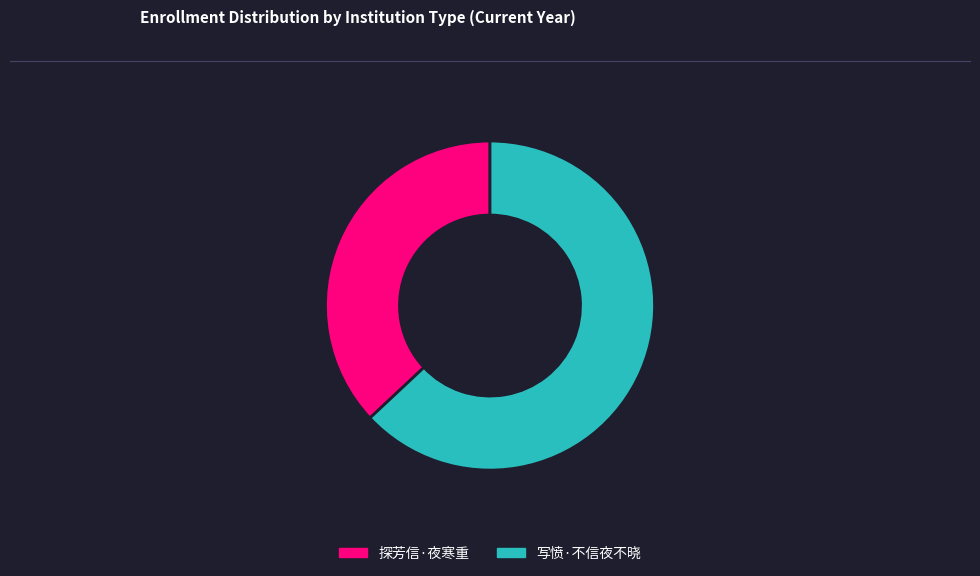

The 写愤·不信夜不晓 slice represents 74% of the pie. True or false?

False